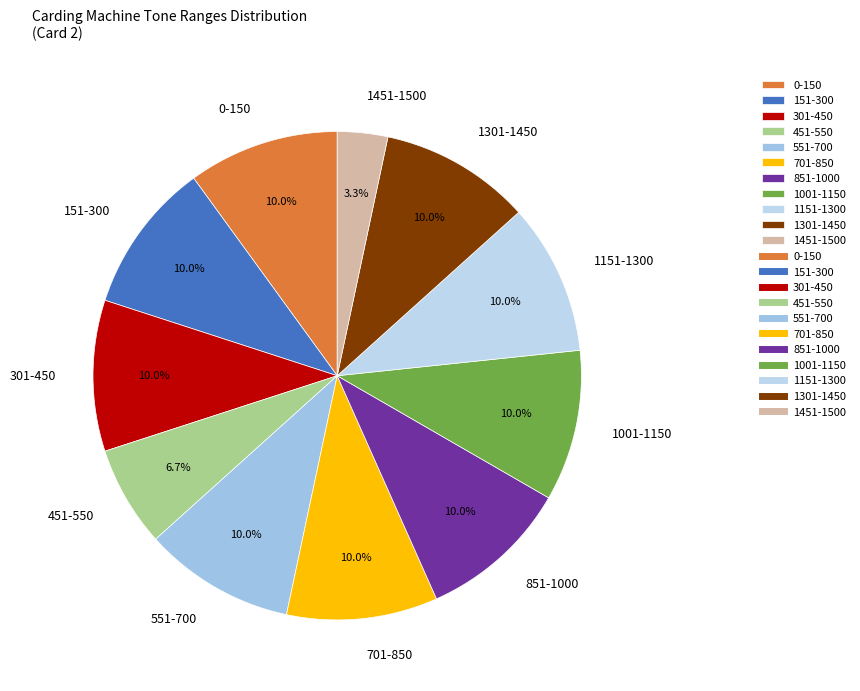

The 301-450 slice represents 10% of the pie. True or false?

True